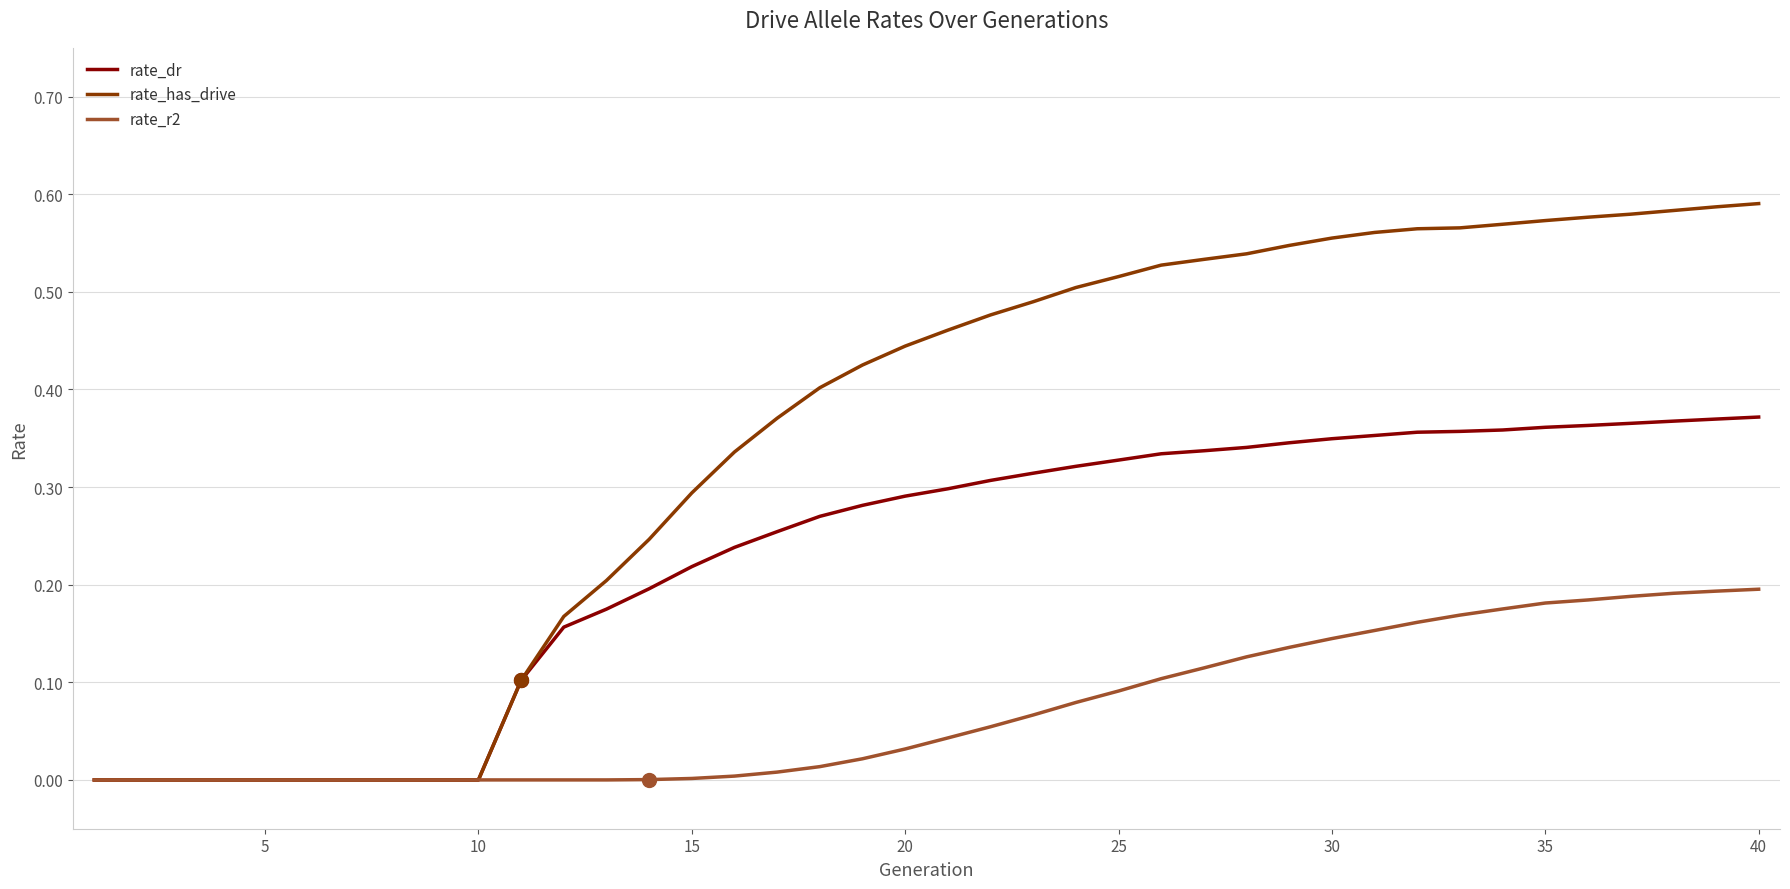

Which series has the largest total across all categories?

rate_has_drive